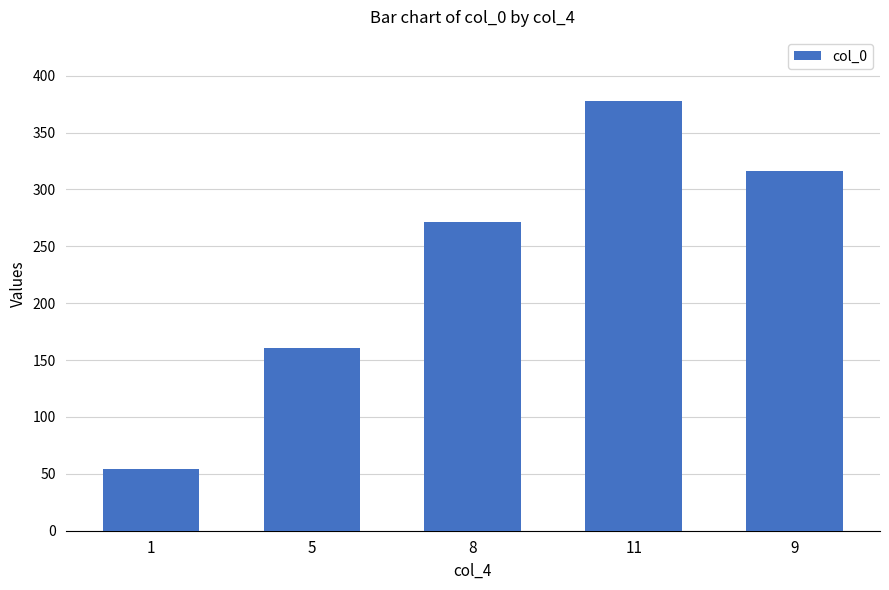

What position from the right is 11?

2